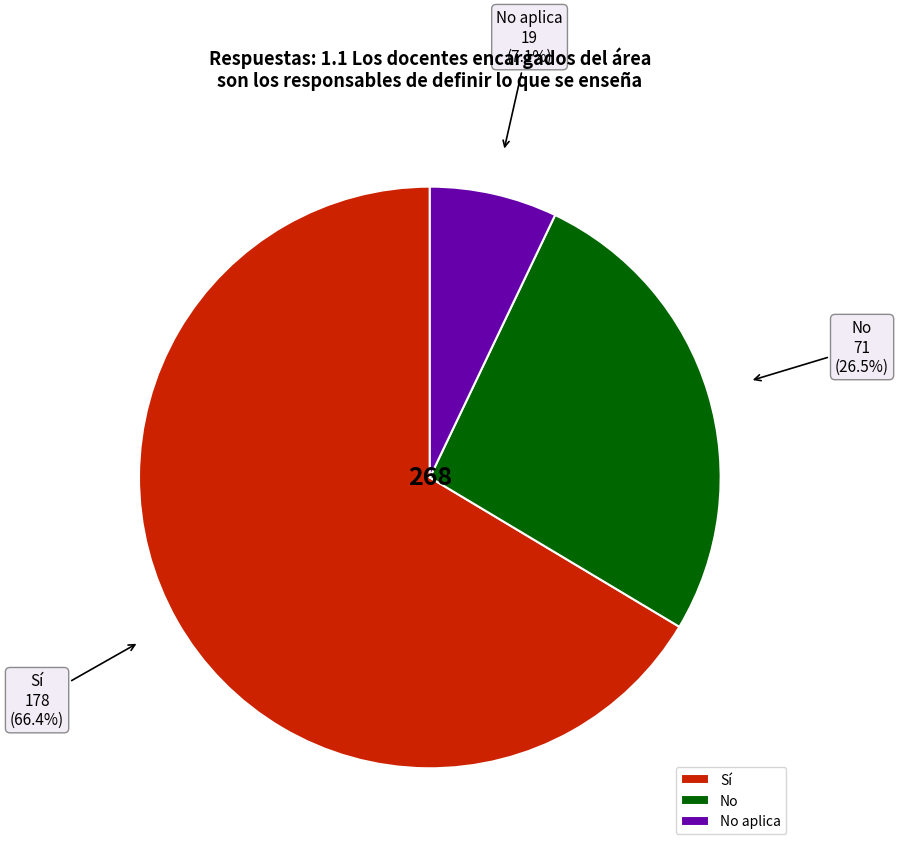

Which category accounts for the majority?

Sí